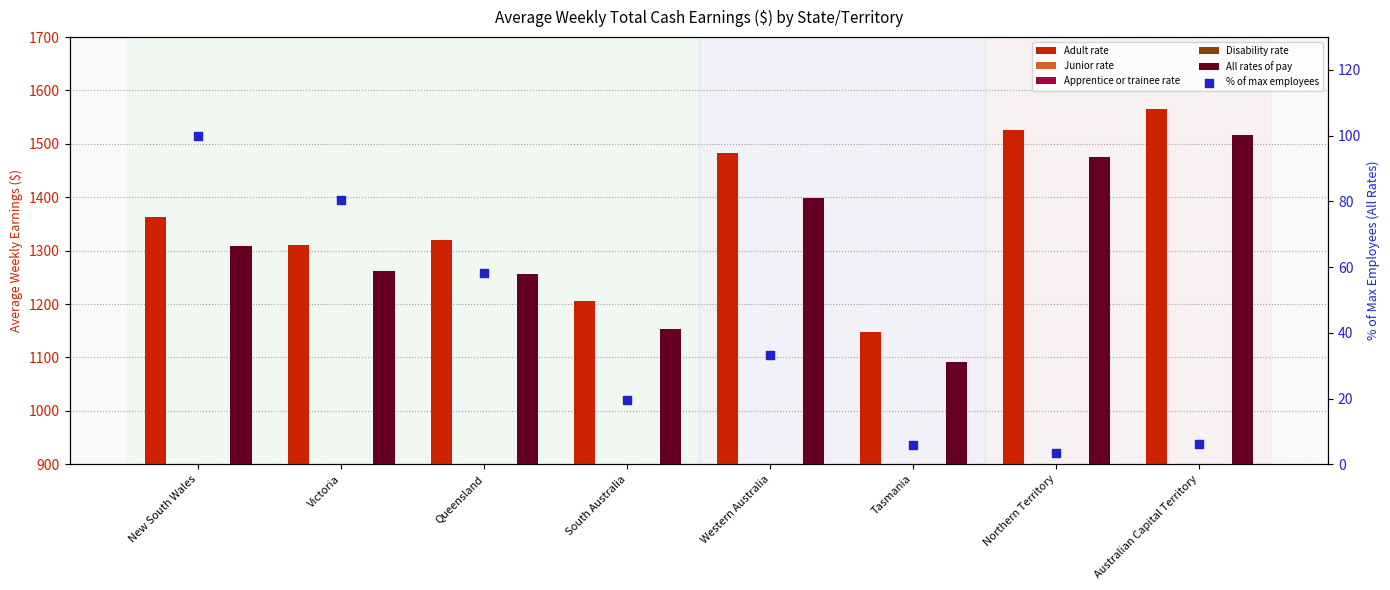

Which series reaches the minimum Y coordinate?

Junior rate